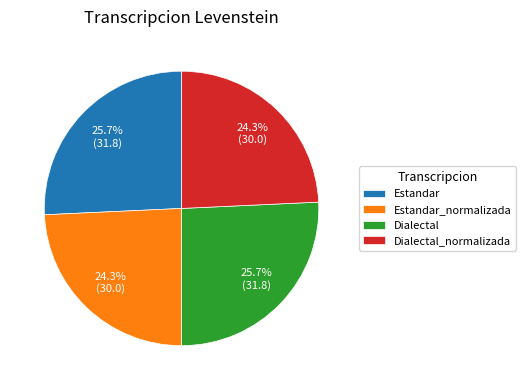

To the nearest percent, what portion does Dialectal represent?

26%